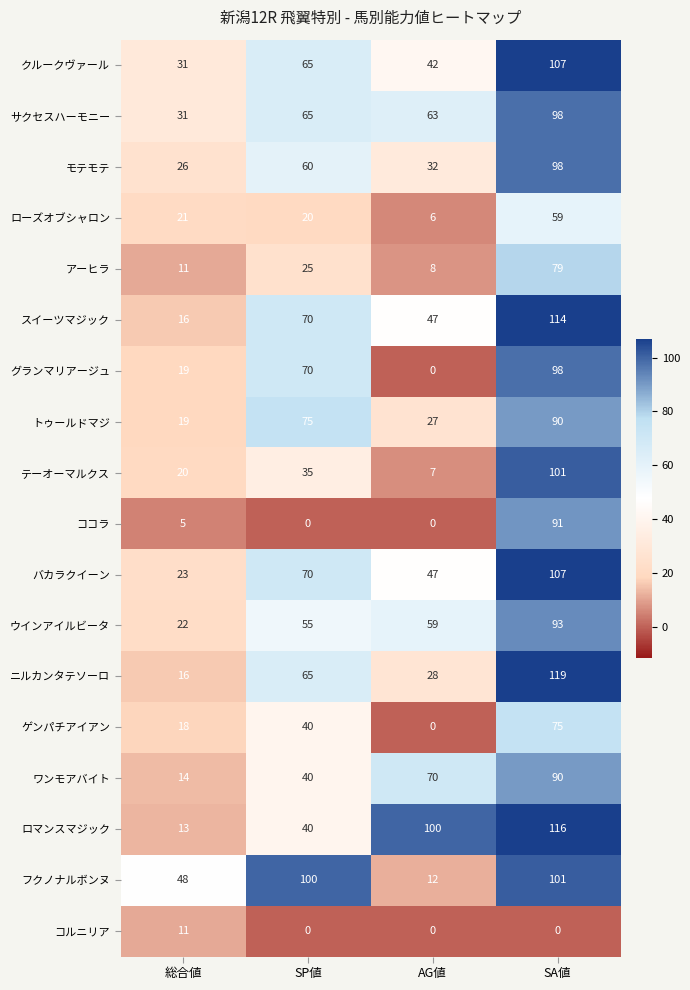

The クルークヴァール series shows 65 at SP値. True or false?

True